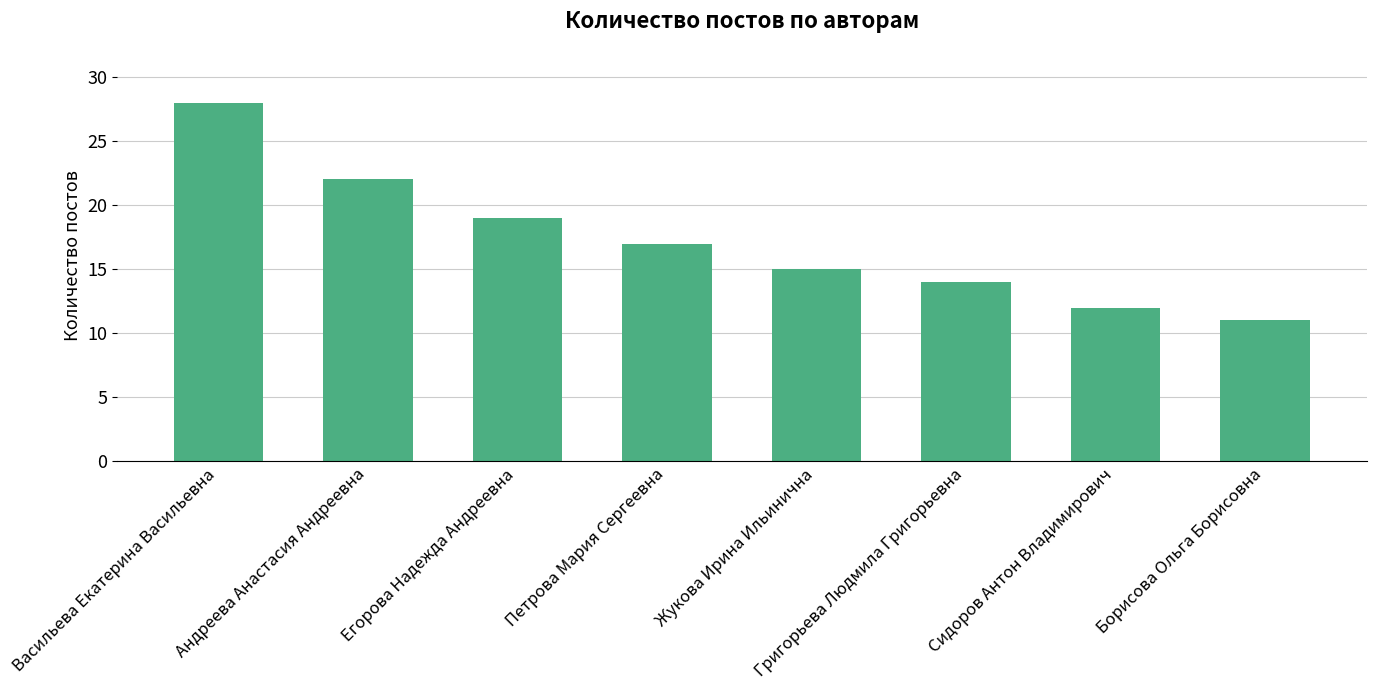

Where is the data nearest to the value 19?

Егорова Надежда Андреевна